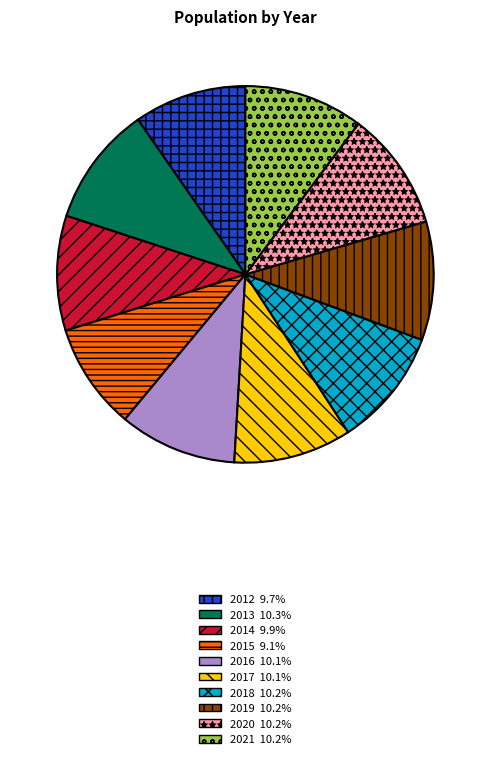

Does 2018 represent more than half of the total?

No